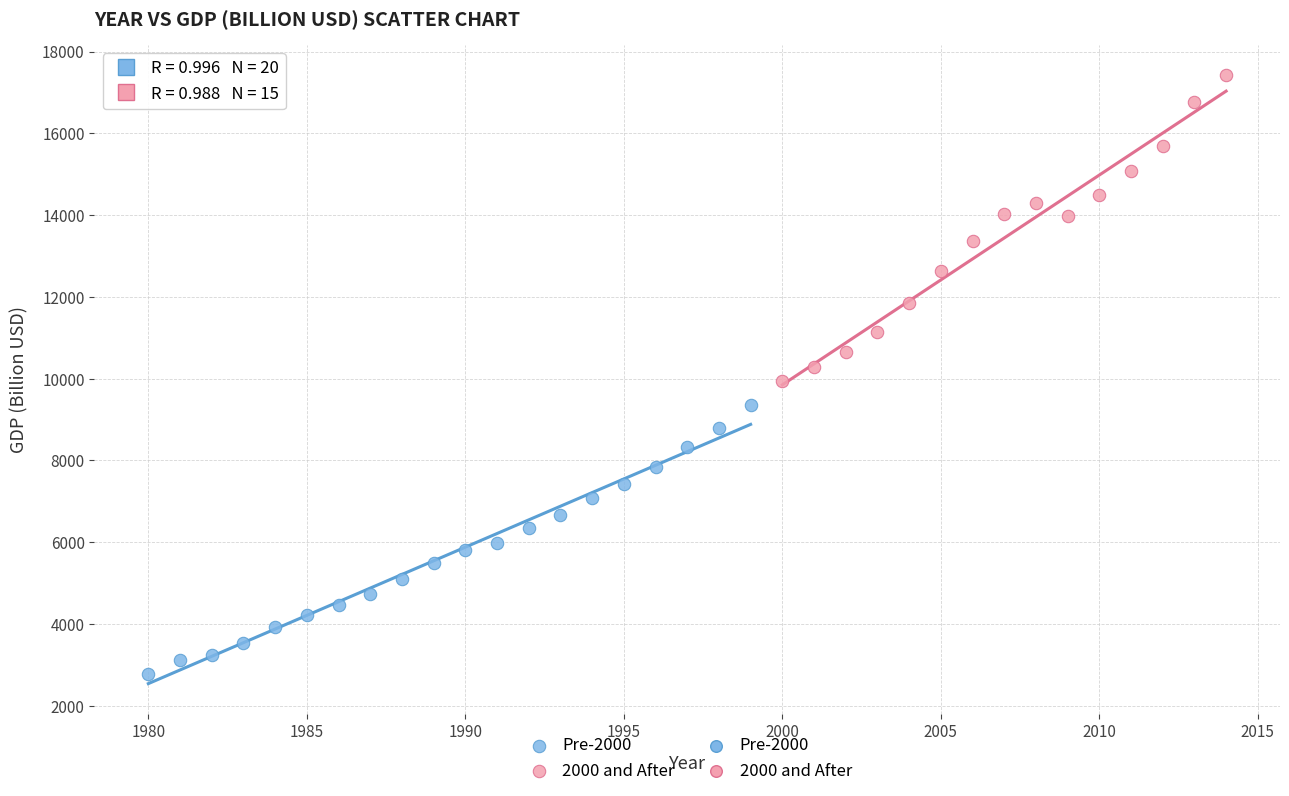

Which series contains the highest Y value?

2000 and After